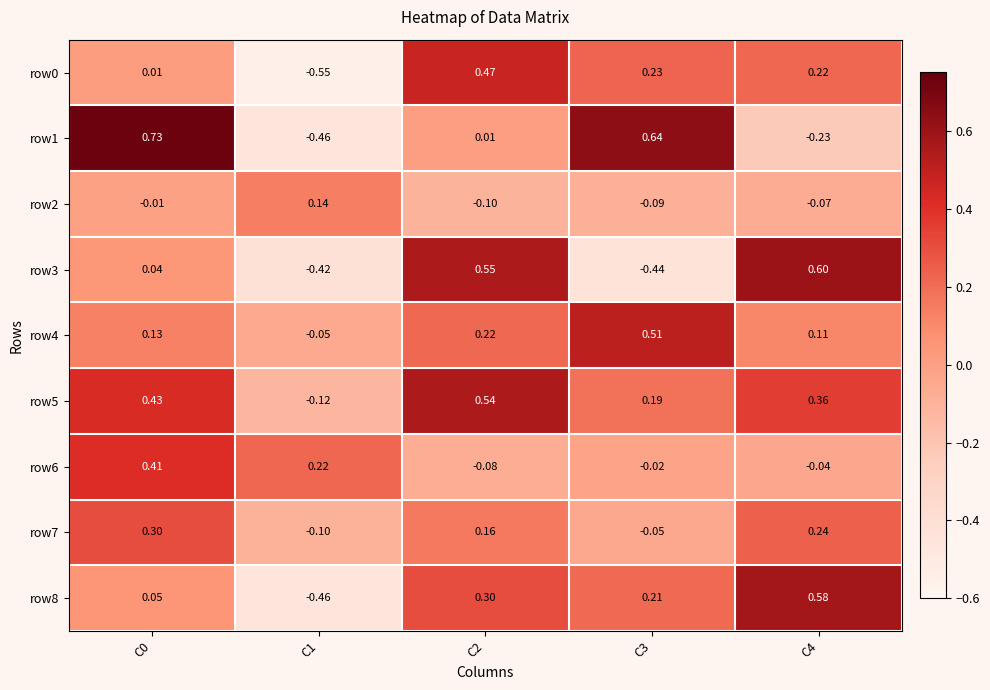

Is the value of row1 at C1 greater than the value of row6 at C1?

No